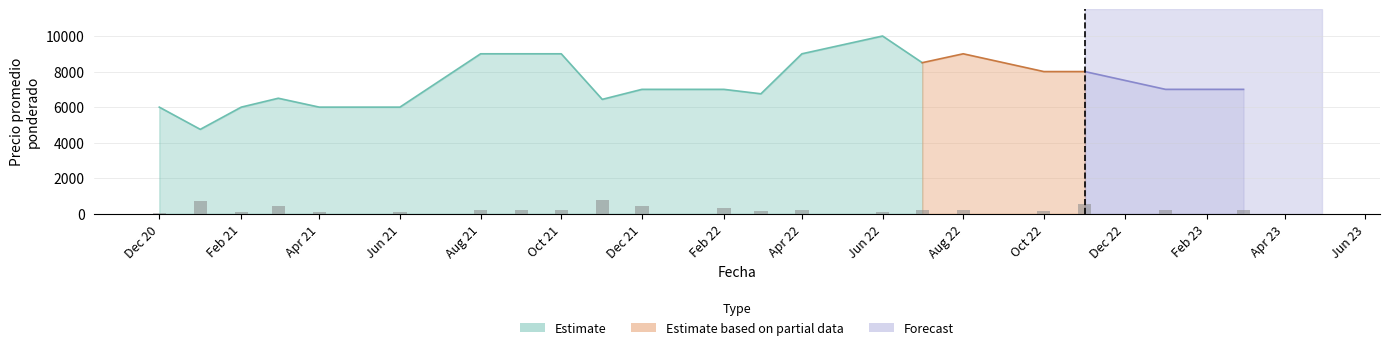

At how many categories does at least one series exceed 9808?

1